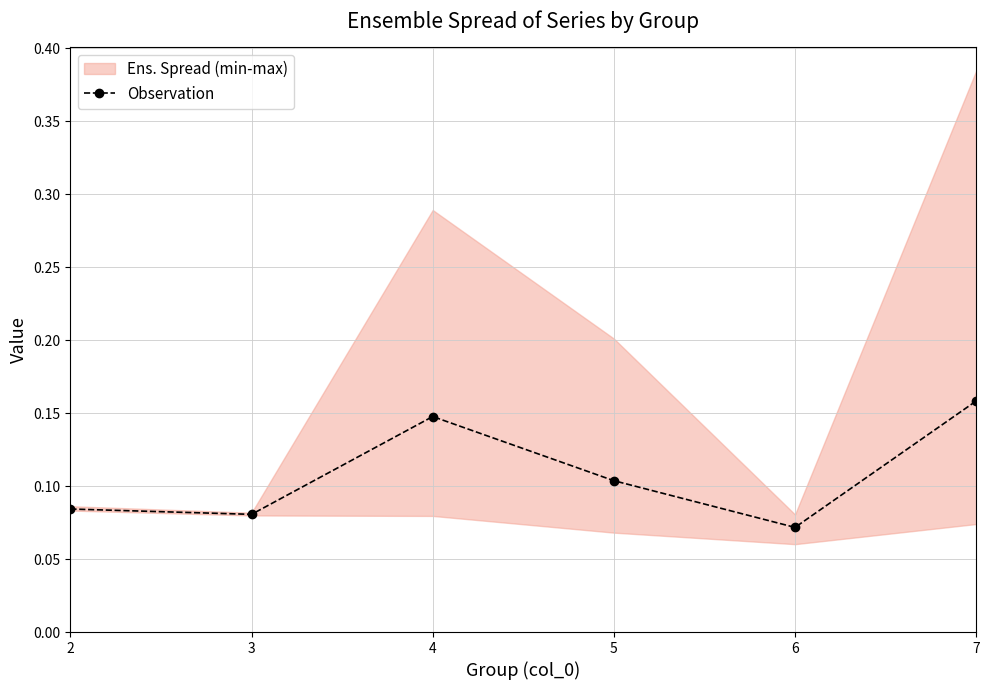

Reading left to right, extract all data points from this chart.

2=0.1	3=0.1	4=0.1	5=0.1	6=0.1	7=0.2